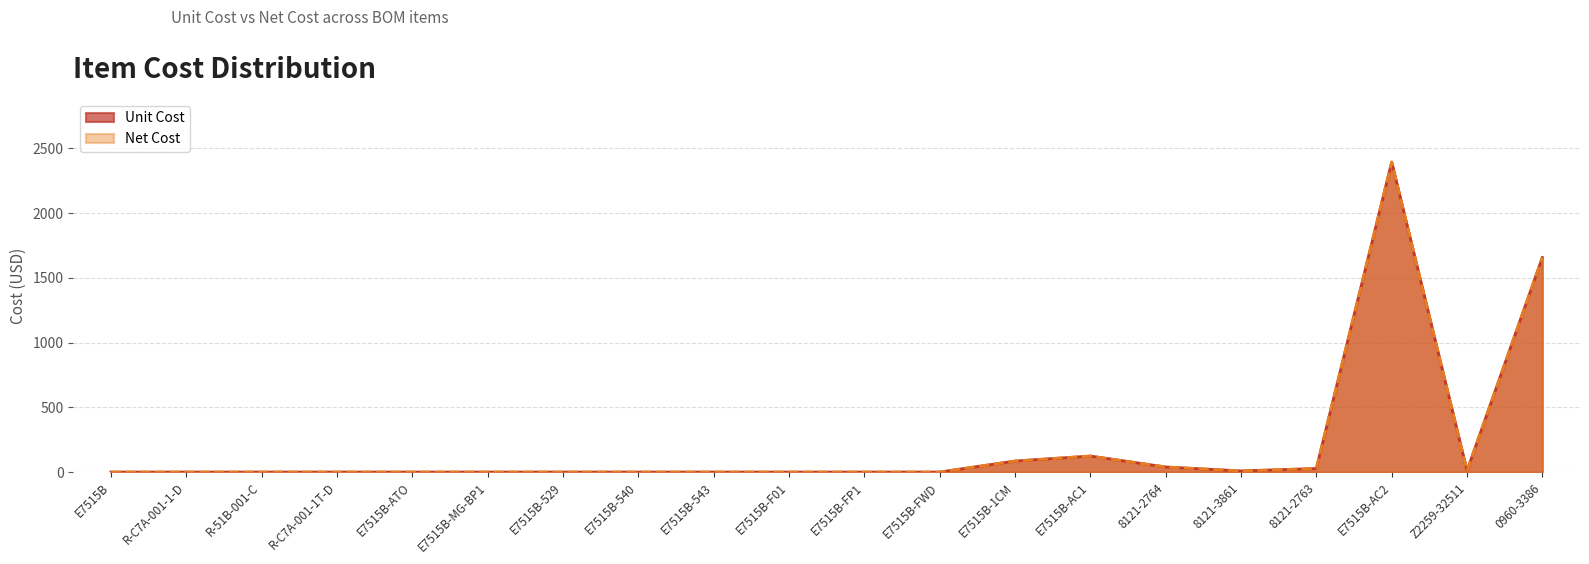

What is the maximum value for Net Cost?

2393.6